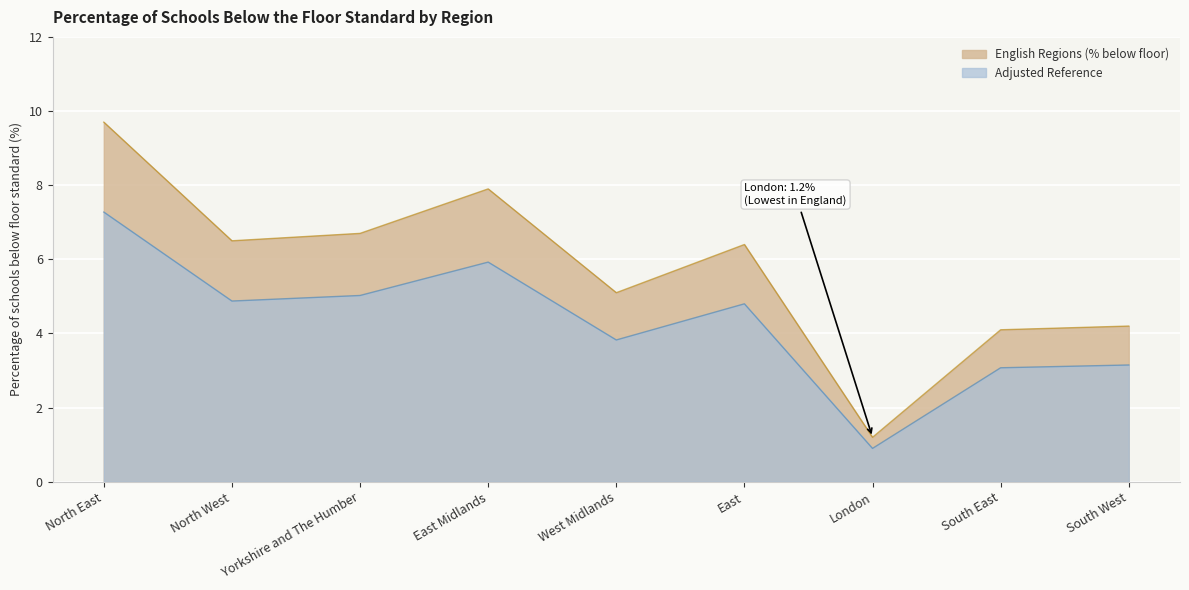

What is the label of the 2nd point from the right?

South East